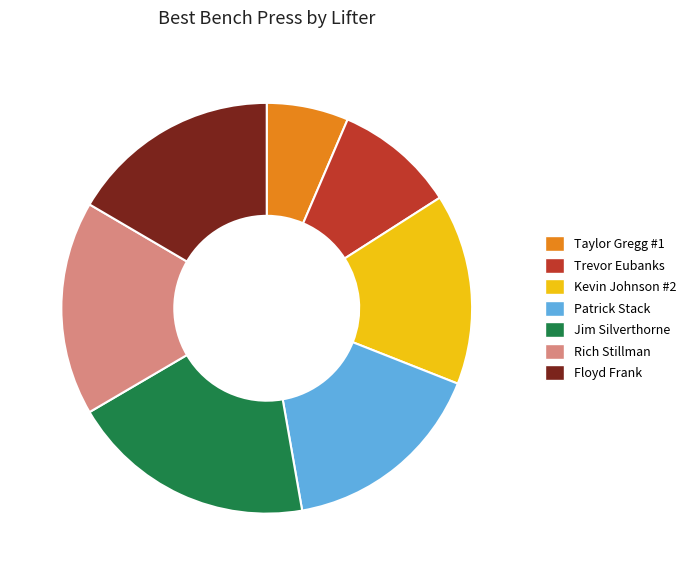

What is the ratio of the value at Taylor Gregg #1 to the value at Jim Silverthorne?

0.3